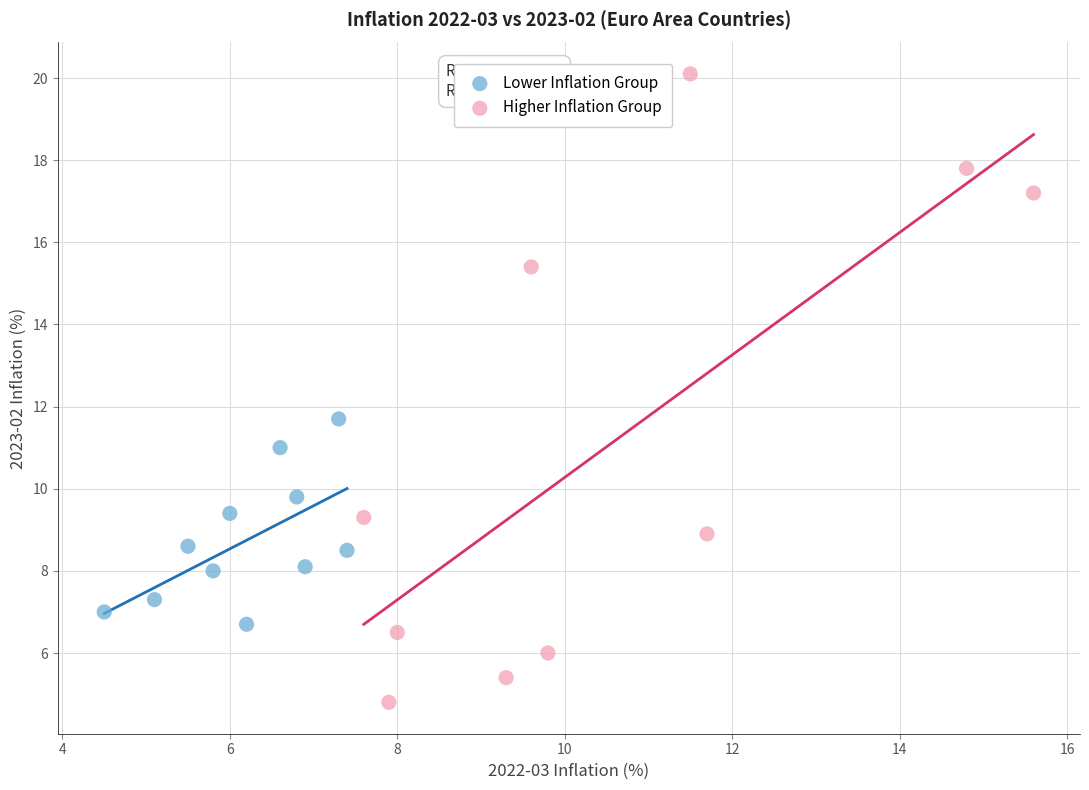

Which series contains the highest Y value?

Higher Inflation Group